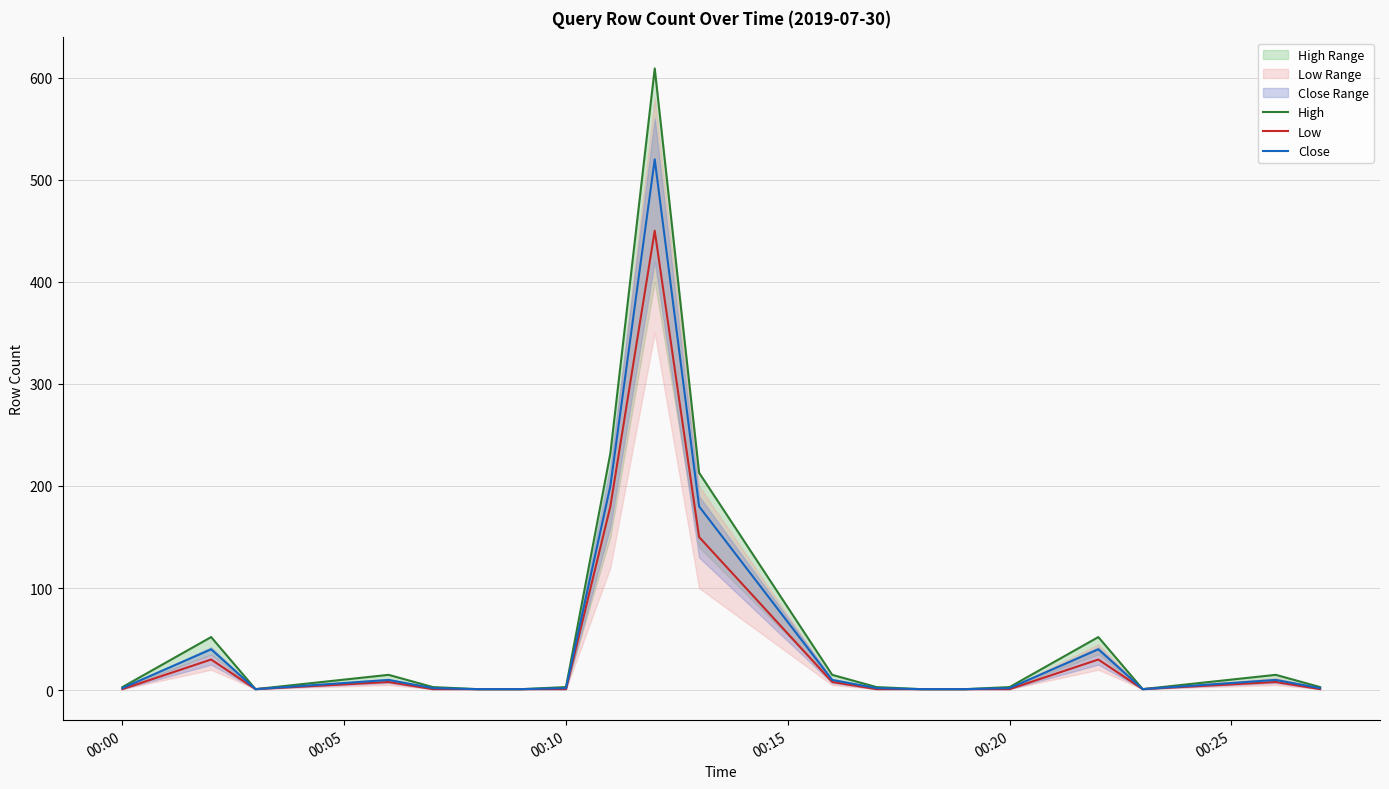

What is the average value of the Close series?

51